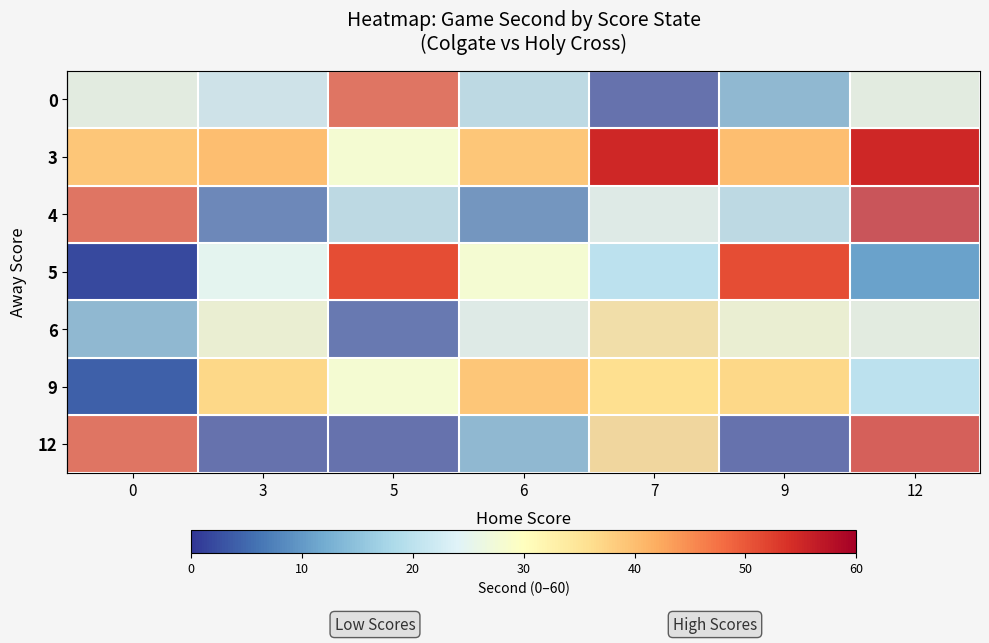

What is the difference between the 9 values at 7 and 6?

3